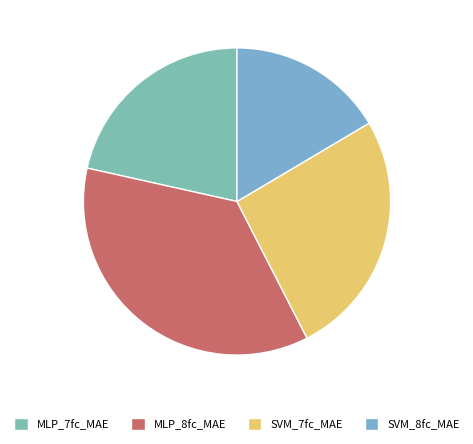

Is MLP_7fc_MAE the majority of the pie?

No